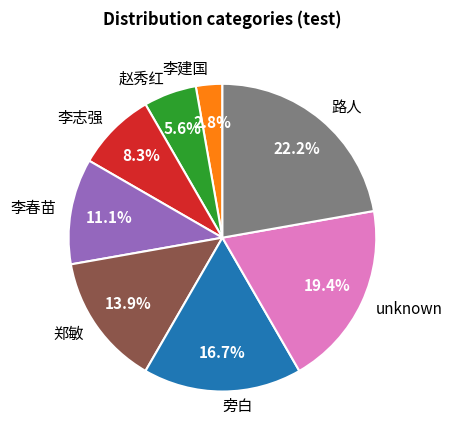

How many slices are in this pie chart?

8